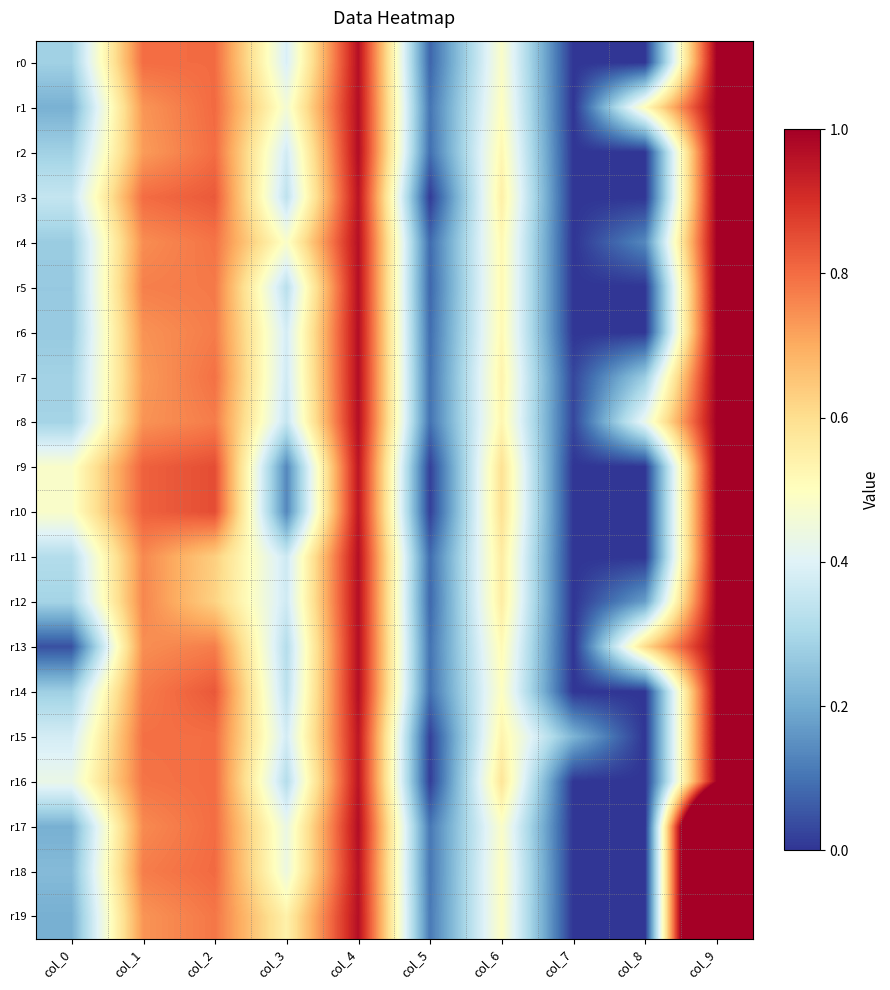

What is the maximum value shown in the chart?

2.0